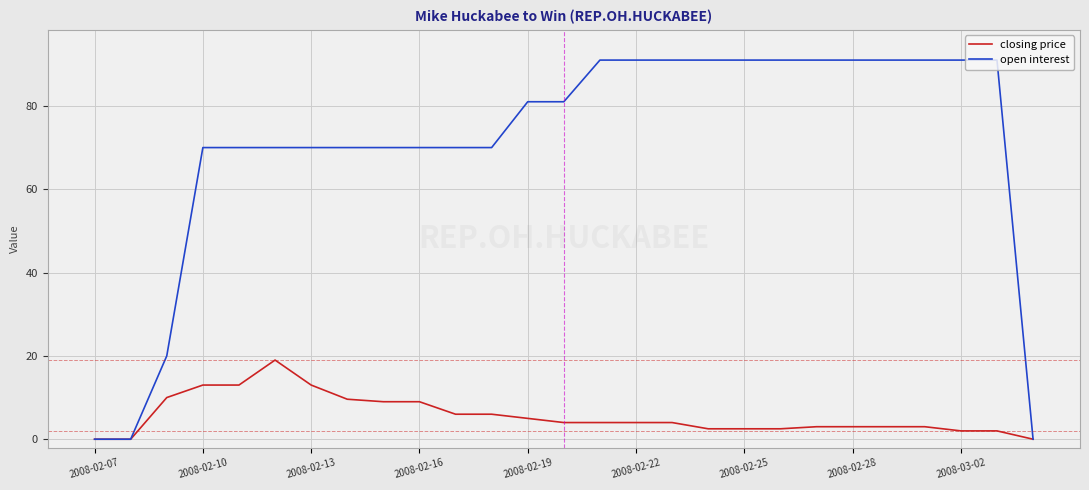

Count the number of data series in this chart.

2